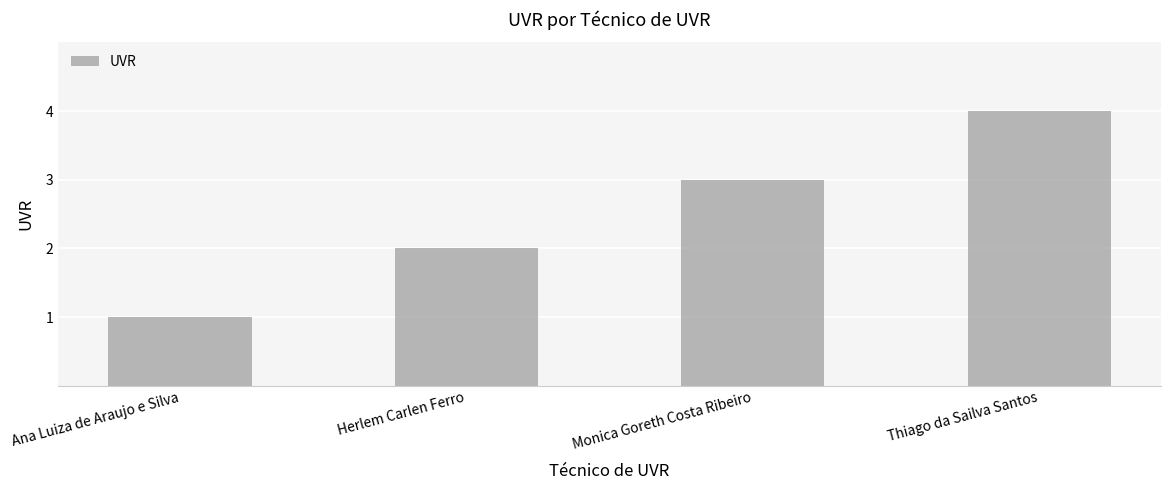

What is the label of the 1st bar from the left?

Ana Luiza de Araujo e Silva